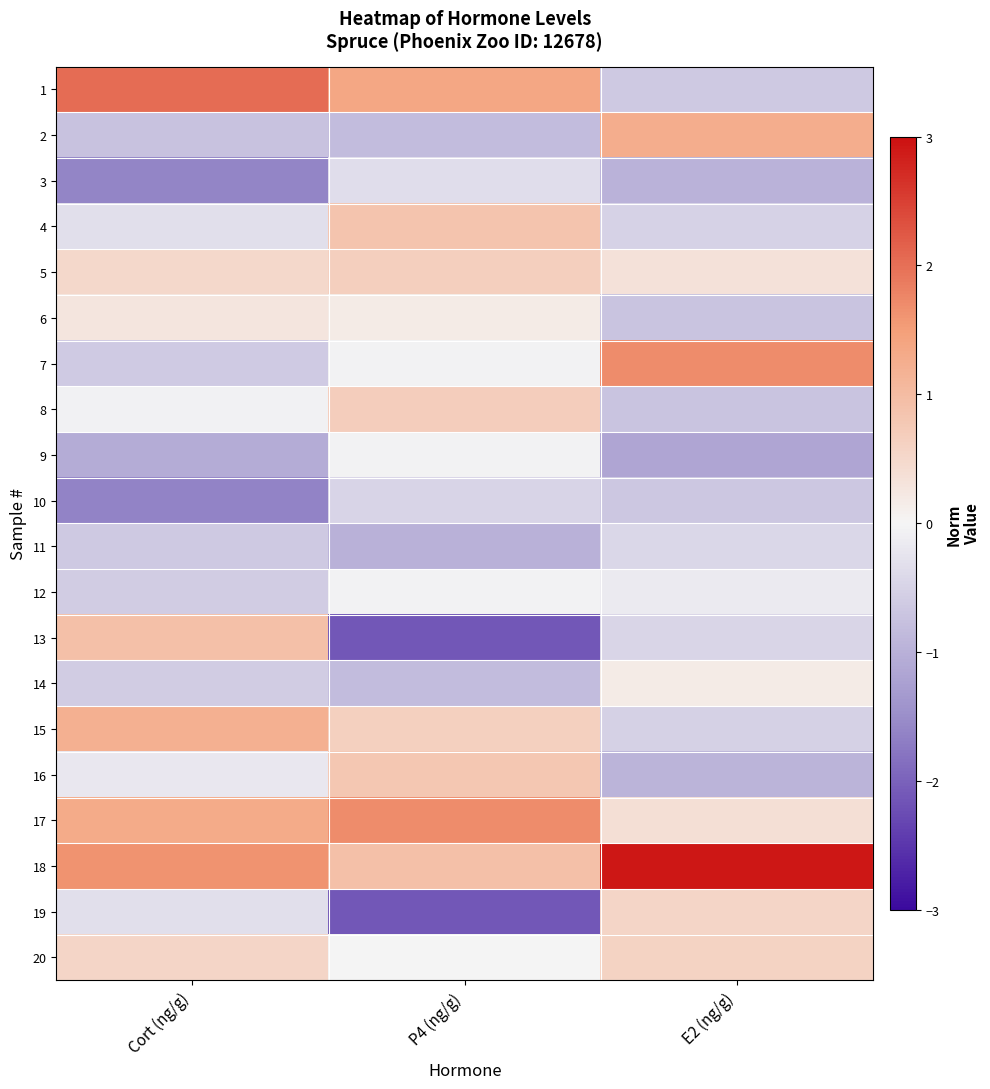

At P4 (ng/g), list the series in order from largest to smallest.

17, 1, 18, 4, 16, 8, 5, 15, 6, 20, 12, 9, 7, 3, 10, 14, 2, 11, 13, 19